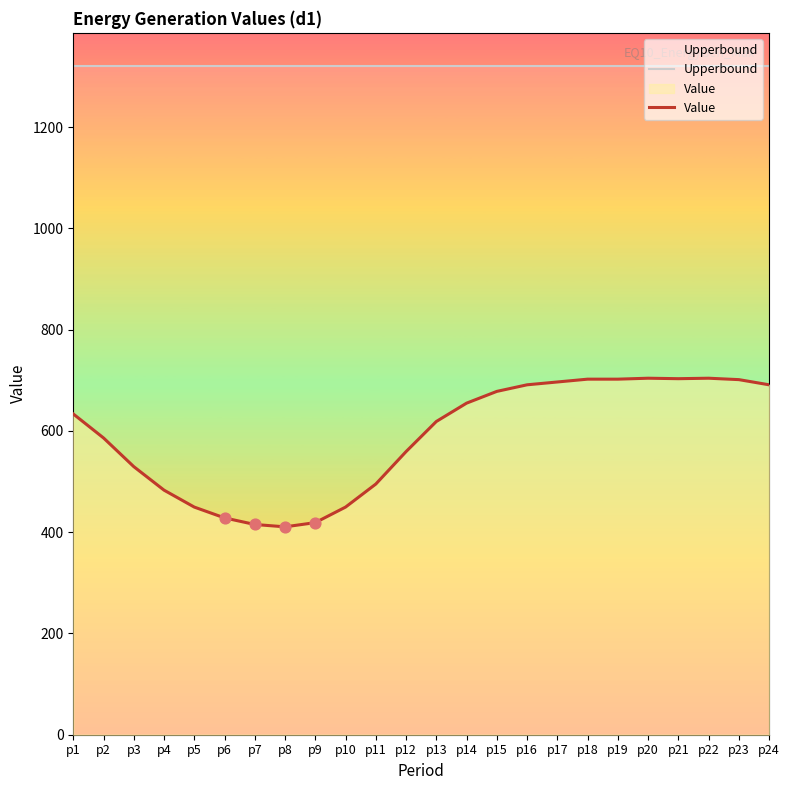

Which series has the widest spread of Y values?

Value